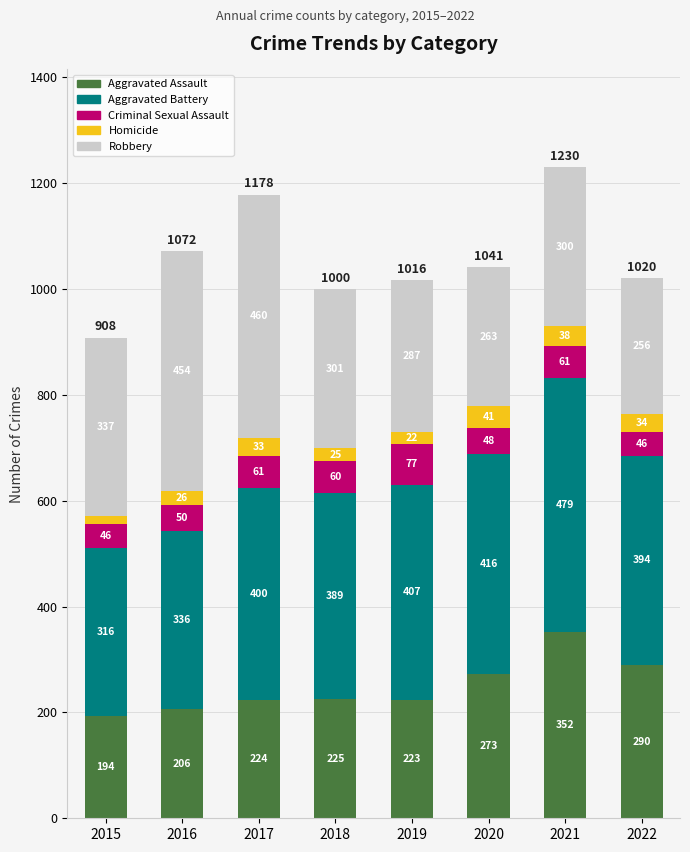

What is the total value across all series at 2021?

1230